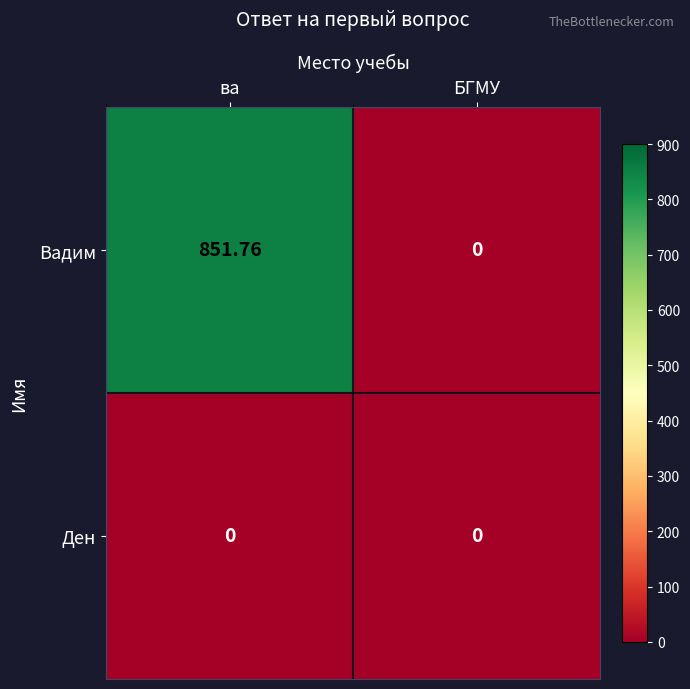

How many distinct data groups are displayed?

2